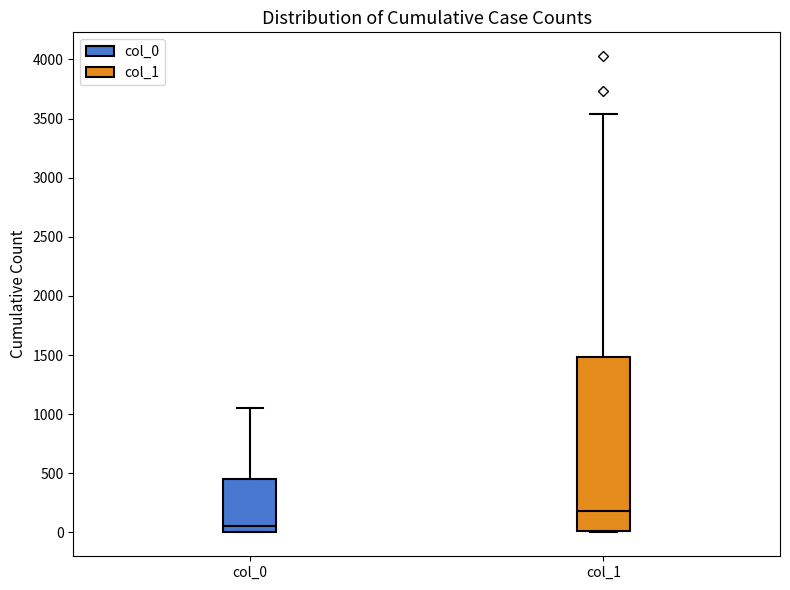

Comparing the boxes themselves (not the whiskers), which one is the tallest?

col_1